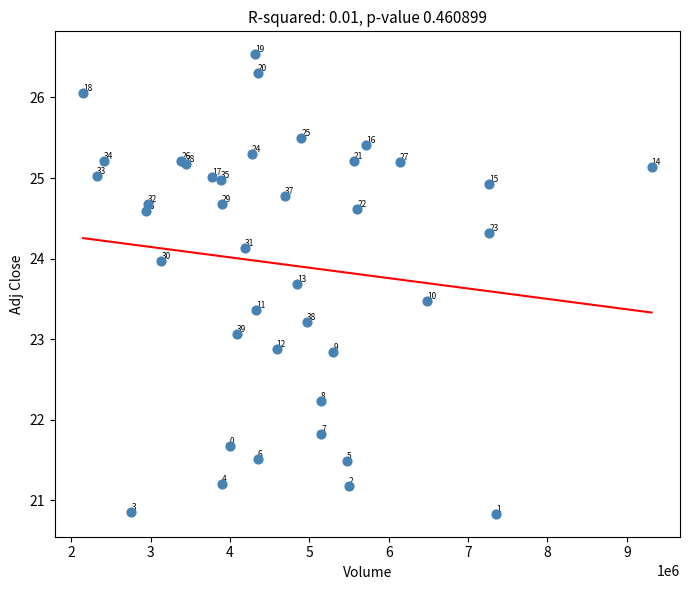

What Y value in the scatter plot is closest to 23?

23.1